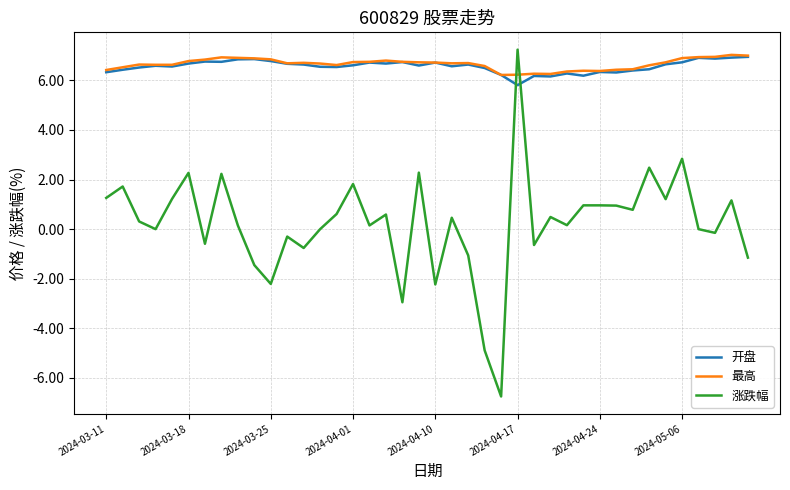

How many times do 开盘 and 涨跌幅 cross each other?

2